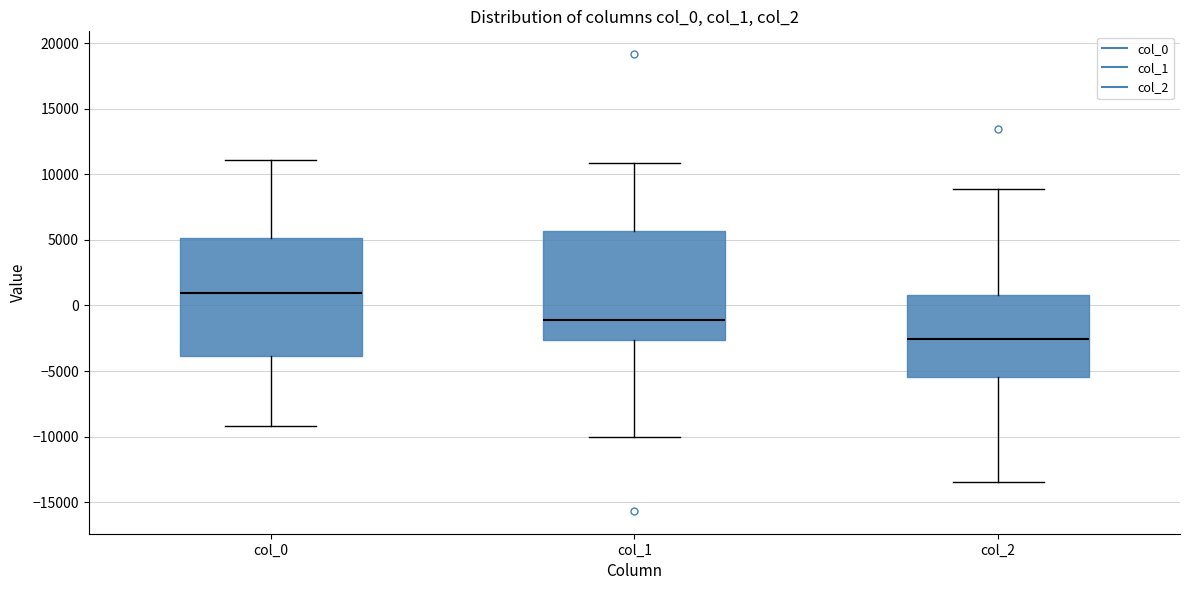

Reading left to right, transcribe this box plot: for each box, give where its median line is, the range the box spans, and where its two whiskers end, as read against the y-axis. The values are not printed on the chart, so give them approximately, as read against the axis.

col_0: median 1000, box -4000 to 5000, whiskers -9000 to 11000
col_1: median -1000, box -2500 to 5500, whiskers -10000 to 11000
col_2: median -2500, box -5500 to 1000, whiskers -13500 to 9000